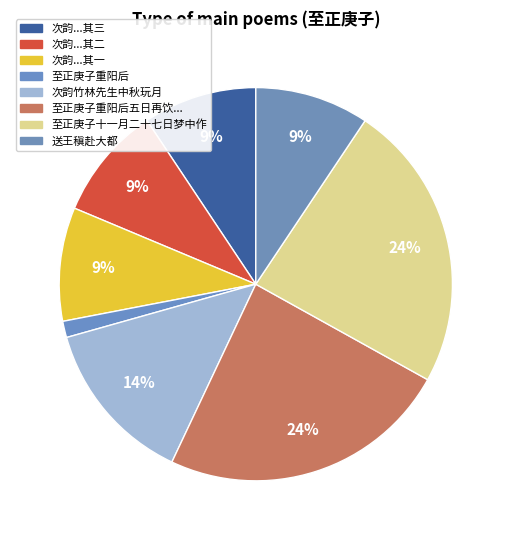

Rank the categories by value from lowest to highest.

至正庚子重阳后, 次韵竹林先生中秋玩月之作（至正庚子） 其一, 次韵竹林先生中秋玩月之作（至正庚子） 其二, 次韵竹林先生中秋玩月之作（至正庚子） 其三, 送王稹赴大都（至正庚子作）, 次韵竹林先生中秋玩月之作（至正庚子）, 至正庚子十一月二十七日梦中作, 至正庚子重阳后五日再饮谢履斋光漾亭履斋出老姬楚香者侍酒之馀与紫筼生赋诗